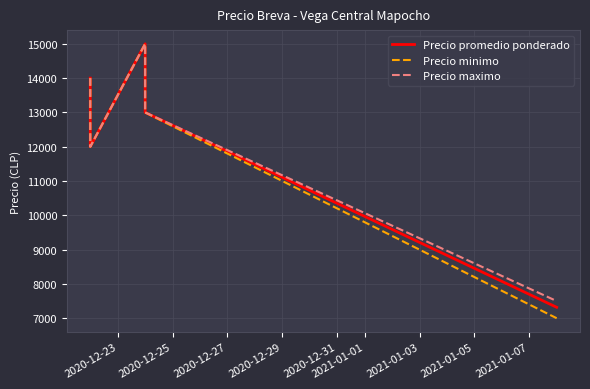

Count the number of data series in this chart.

3